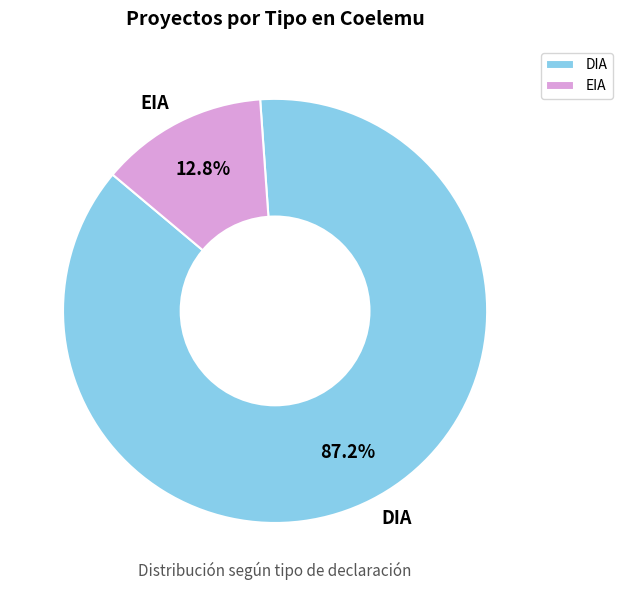

The EIA slice represents 1% of the pie. True or false?

False